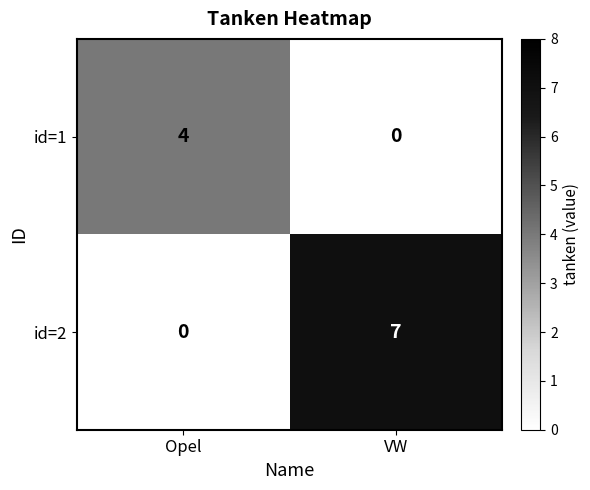

How many positive values does the id=2 series have?

1